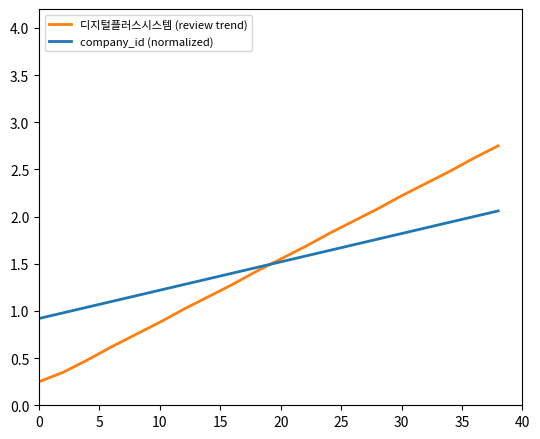

Does the chart display data point markers on the line(s)?

No